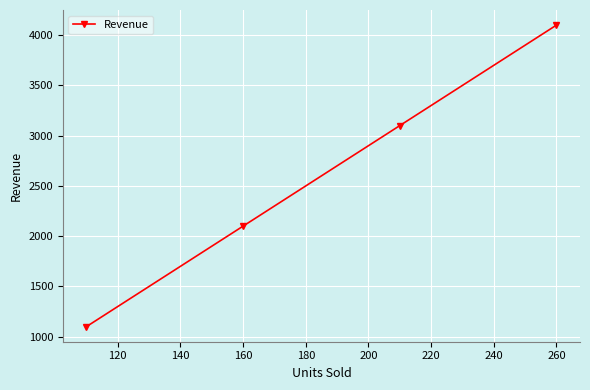

True or false: the data has more than 1 interior local peaks.

False